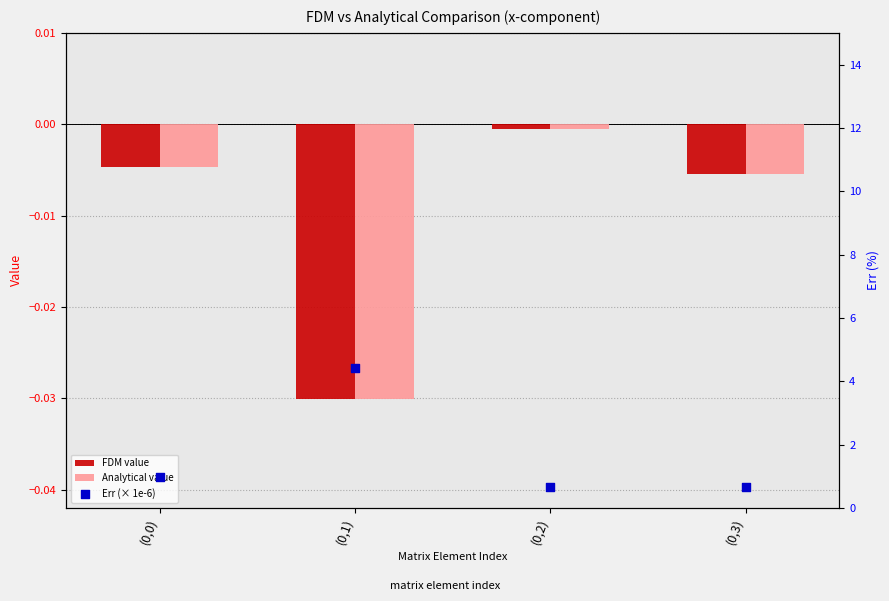

Which series has the largest total across all categories?

Err (× 1e-6)